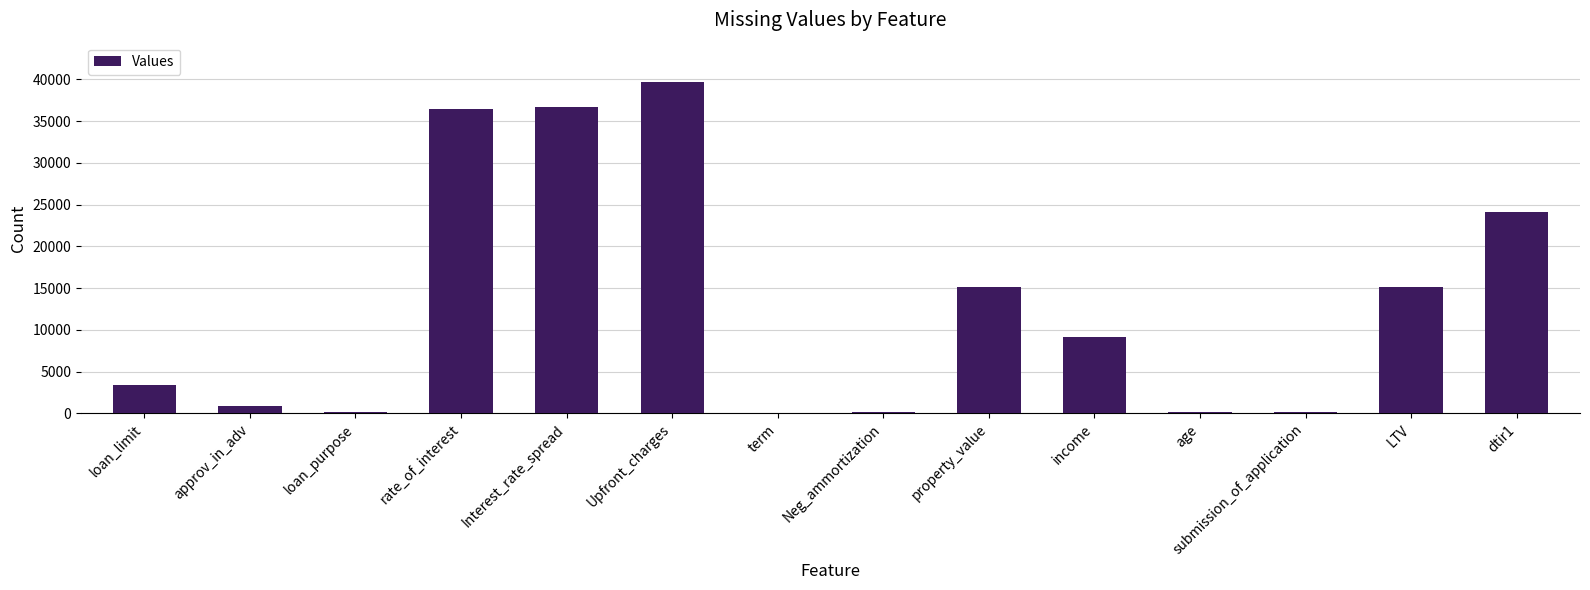

How many categories are shown in the chart?

14